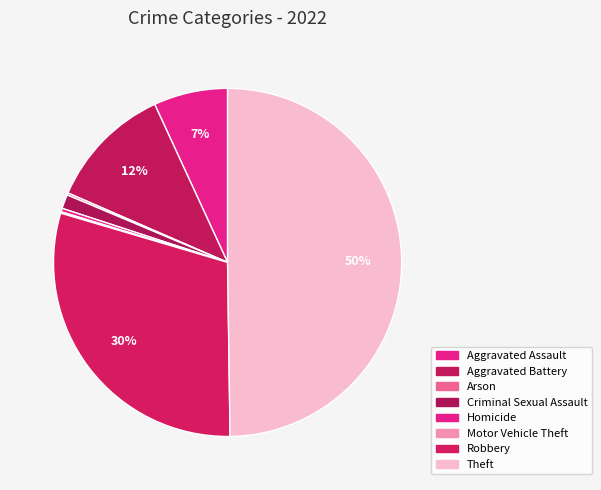

To the nearest percent, what is the difference between the largest and smallest slice percentages?

50%